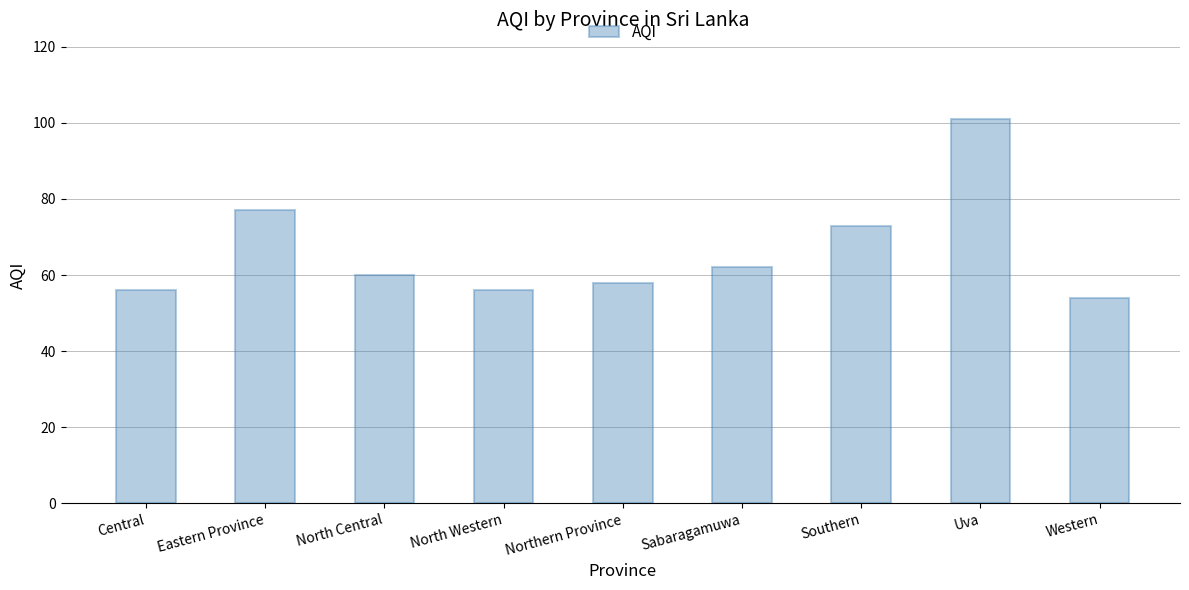

Reading left to right, extract all data points from this chart.

Central=56	Eastern Province=77	North Central=60	North Western=56	Northern Province=58	Sabaragamuwa=62	Southern=73	Uva=101	Western=54